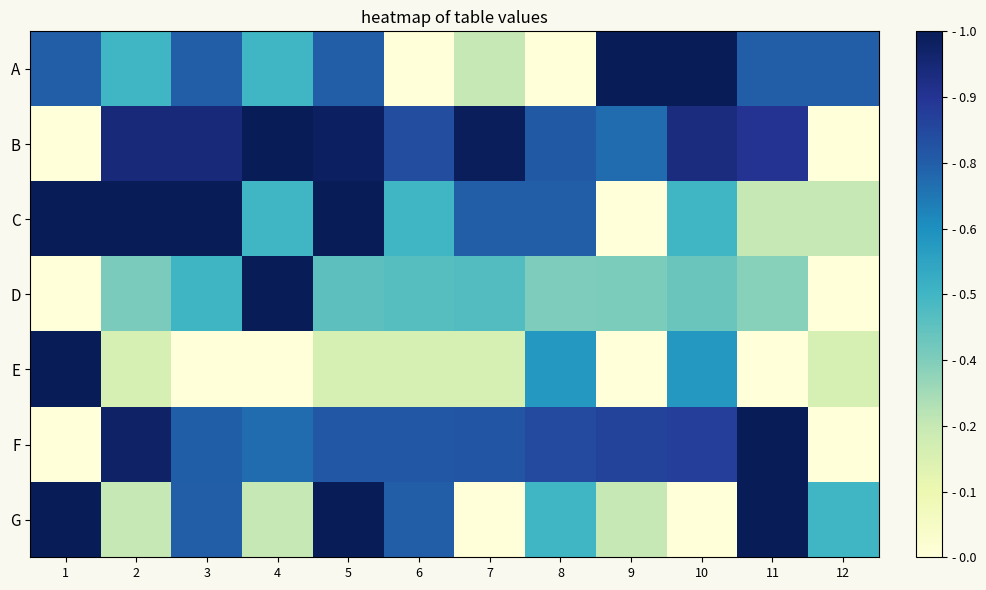

Reading left to right, extract all data points from this chart.

A: 1=0.8	2=0.5	3=0.8	4=0.5	5=0.8	6=0.0	7=0.2	8=0.0	9=1.0	10=1.0	11=0.8	12=0.8
B: 1=0.0	2=0.9	3=0.9	4=1.0	5=1.0	6=0.8	7=1.0	8=0.8	9=0.7	10=0.9	11=0.9	12=0.0
C: 1=1.0	2=1.0	3=1.0	4=0.5	5=1.0	6=0.5	7=0.8	8=0.8	9=0.0	10=0.5	11=0.2	12=0.2
D: 1=0.0	2=0.4	3=0.5	4=1.0	5=0.4	6=0.5	7=0.5	8=0.4	9=0.4	10=0.4	11=0.4	12=0.0
E: 1=1.0	2=0.2	3=0.0	4=0.0	5=0.2	6=0.2	7=0.2	8=0.6	9=0.0	10=0.6	11=0.0	12=0.2
F: 1=0.0	2=1.0	3=0.7	4=0.7	5=0.8	6=0.8	7=0.8	8=0.8	9=0.8	10=0.8	11=1.0	12=0.0
G: 1=1.0	2=0.2	3=0.8	4=0.2	5=1.0	6=0.8	7=0.0	8=0.5	9=0.2	10=0.0	11=1.0	12=0.5